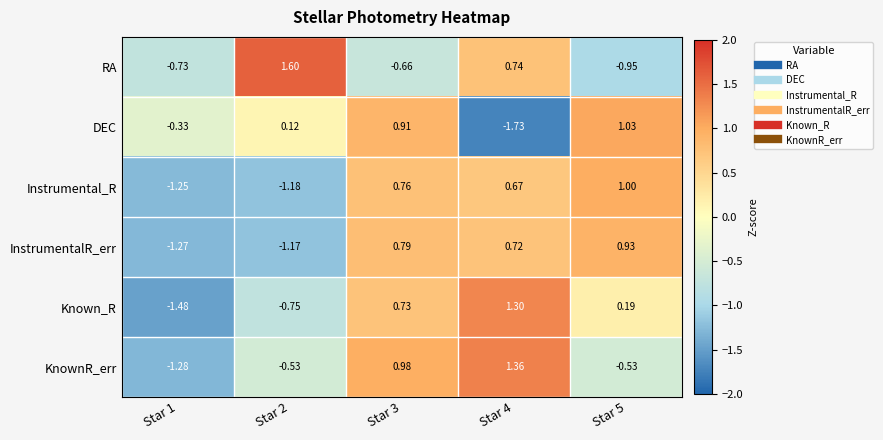

Is the value of DEC at Star 3 greater than the value of Known_R at Star 3?

Yes